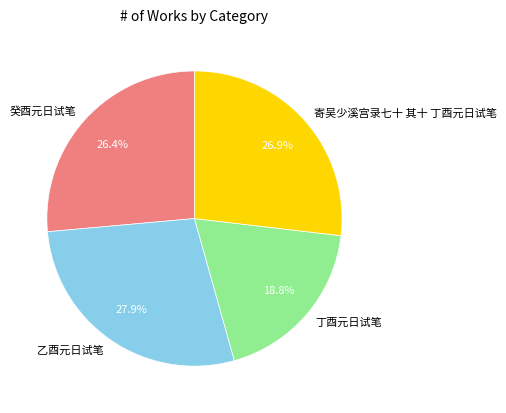

The 丁酉元日试笔 slice represents 27% of the pie. True or false?

False